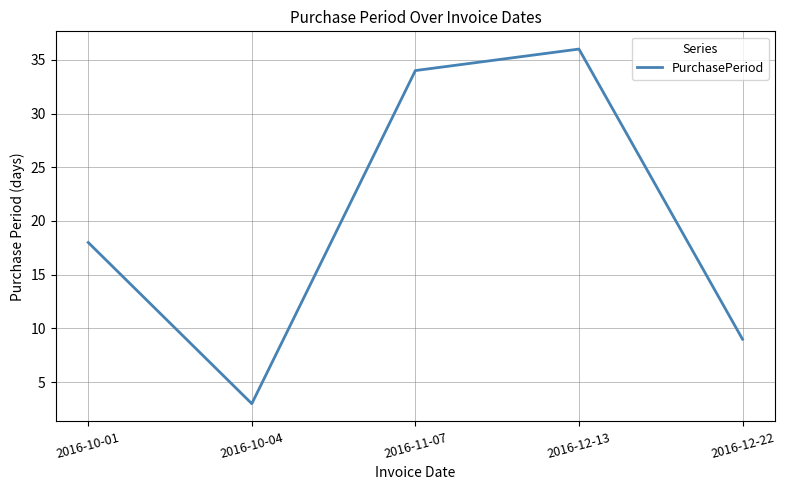

The chart shows a value of 9 at 2016-12-22. True or false?

True